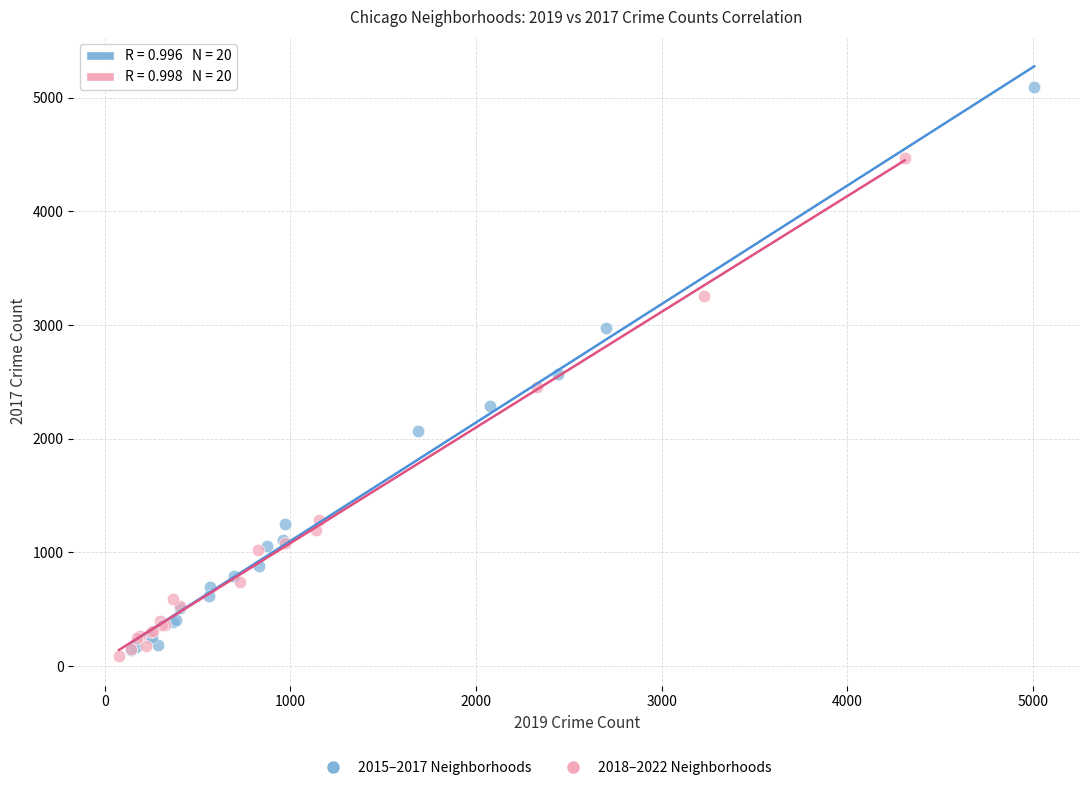

Which series has the largest Y range (max minus min)?

2015–2017 Neighborhoods